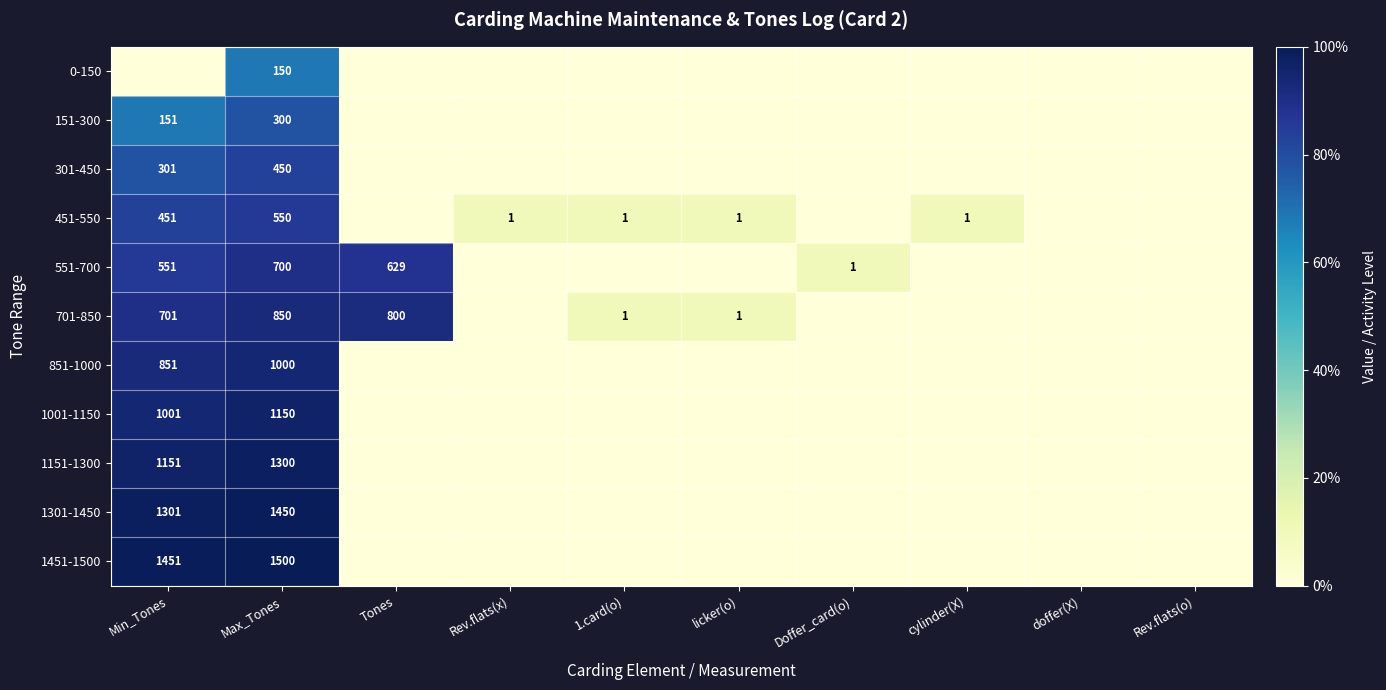

Between Tones and Max_Tones, which is larger?

Max_Tones